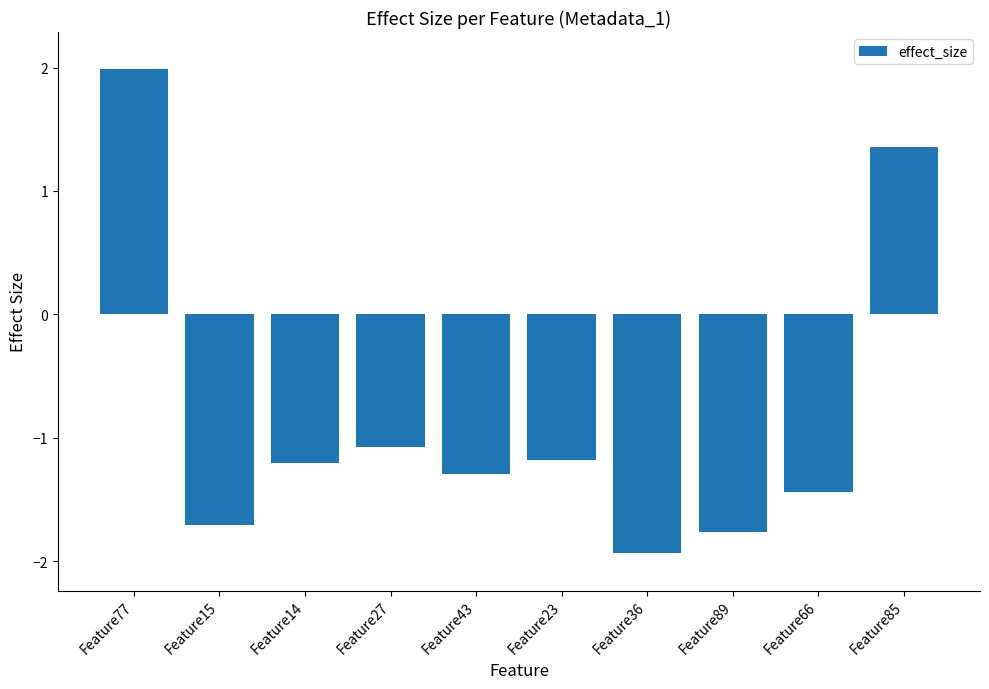

Where does the data first go above -1?

Feature77